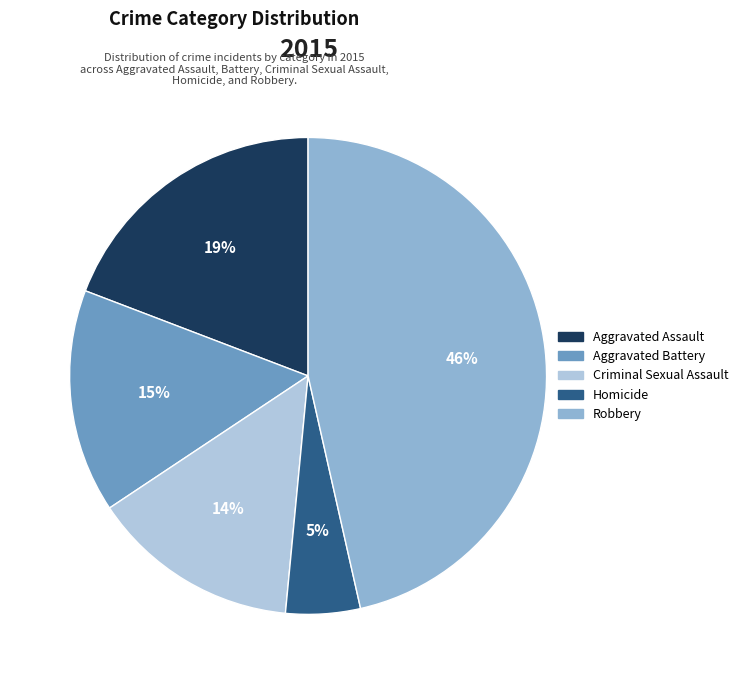

To the nearest percent, what is the combined percentage of Robbery and Homicide?

52%